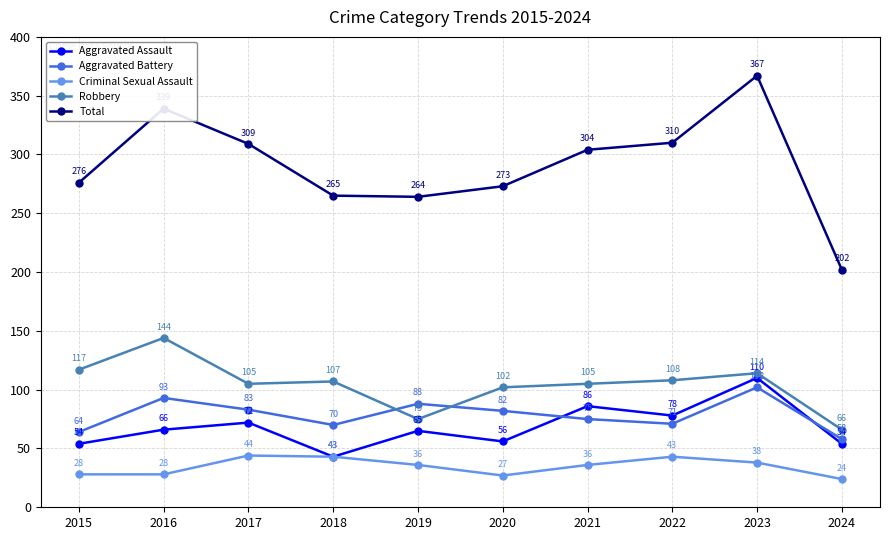

List the series in order of their peak value, lowest first.

Criminal Sexual Assault, Aggravated Battery, Aggravated Assault, Robbery, Total